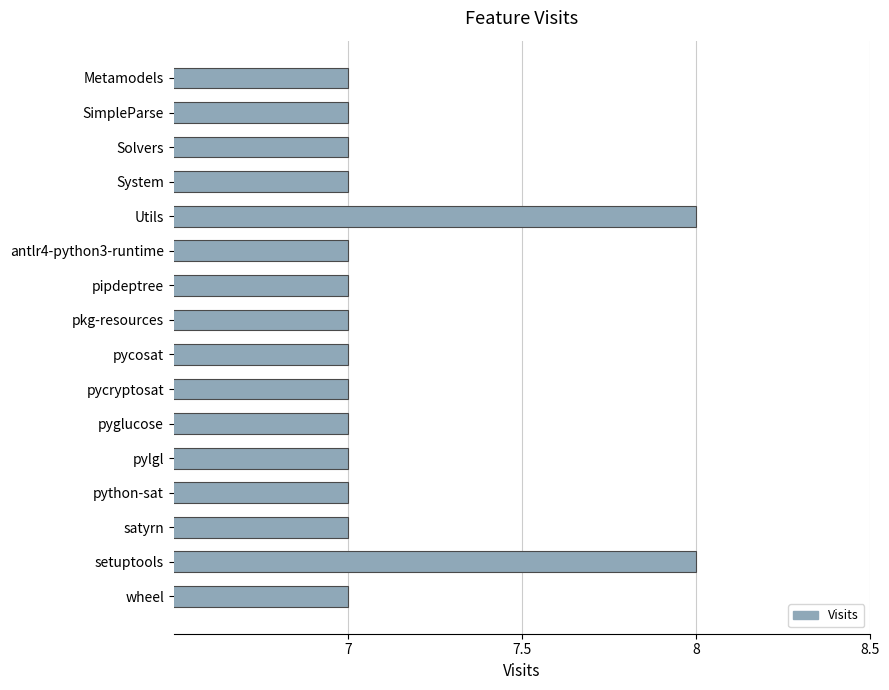

Reading top to bottom, list all the values displayed in this chart.

7	7	7	7	8	7	7	7	7	7	7	7	7	7	8	7